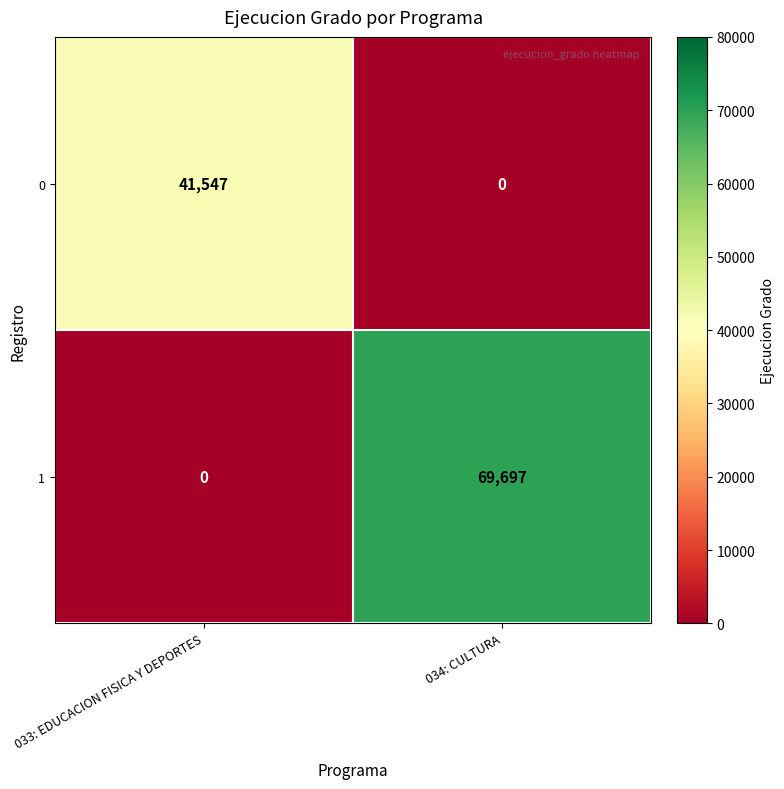

What is the sum of all 0 values?

41547